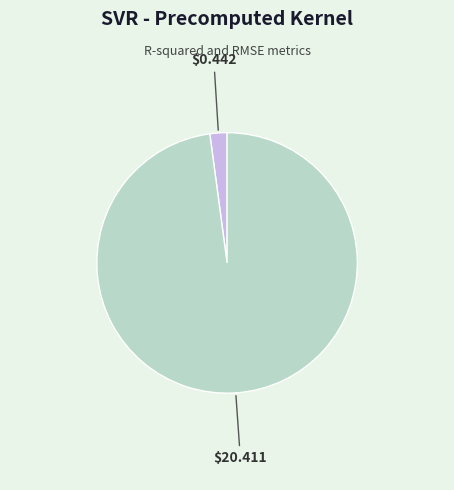

Is there any slice that represents more than half of the pie?

Yes